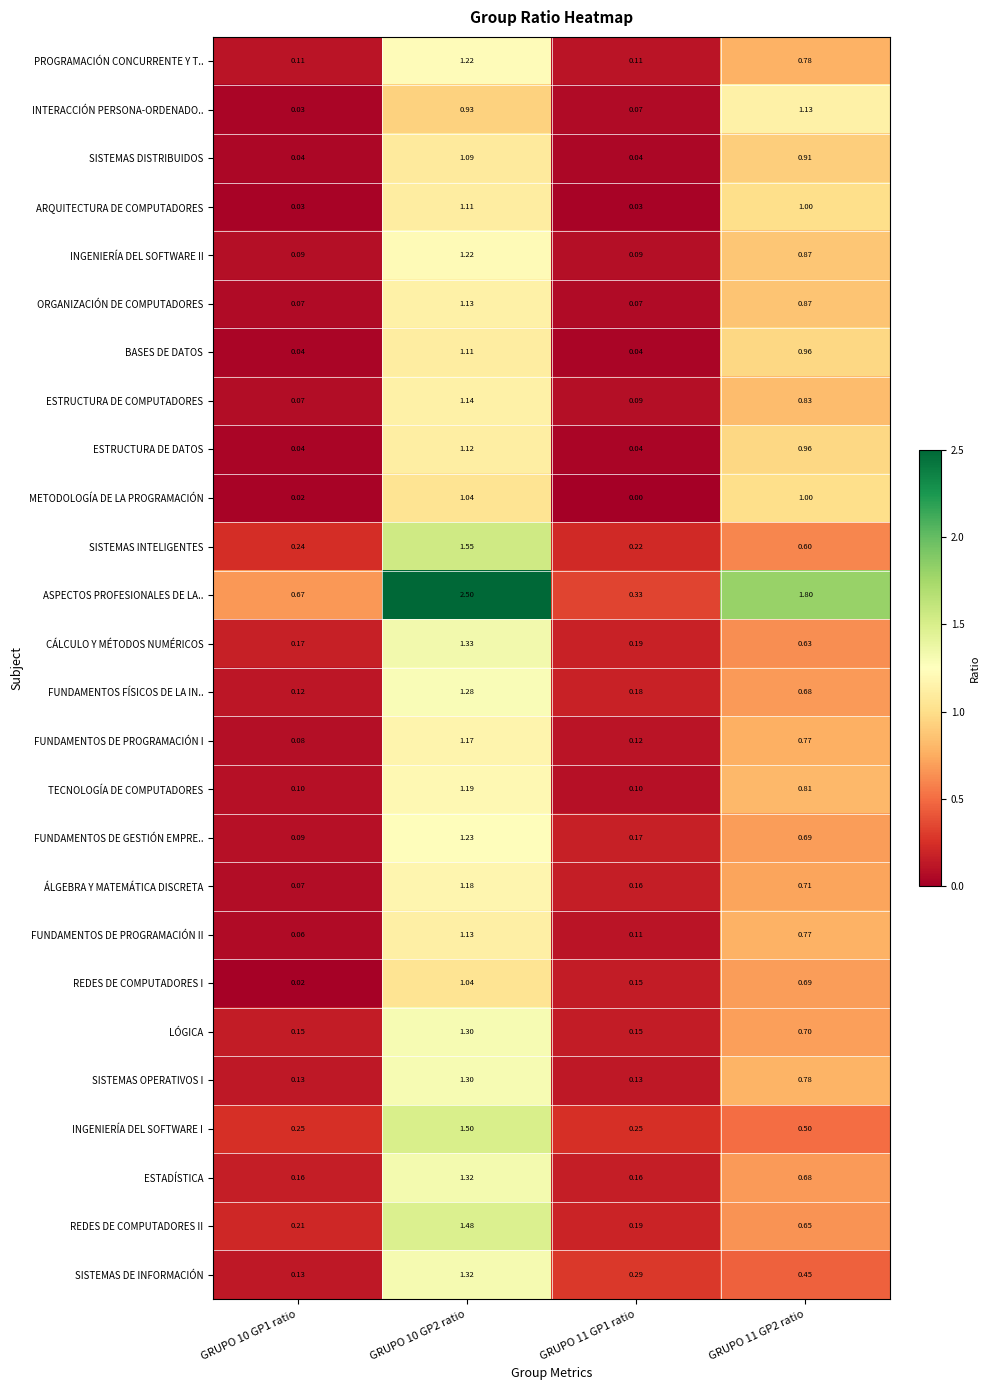

Between GRUPO 10 GP2 ratio and GRUPO 11 GP1 ratio, which series saw the biggest shift?

ASPECTOS PROFESIONALES DE LA..